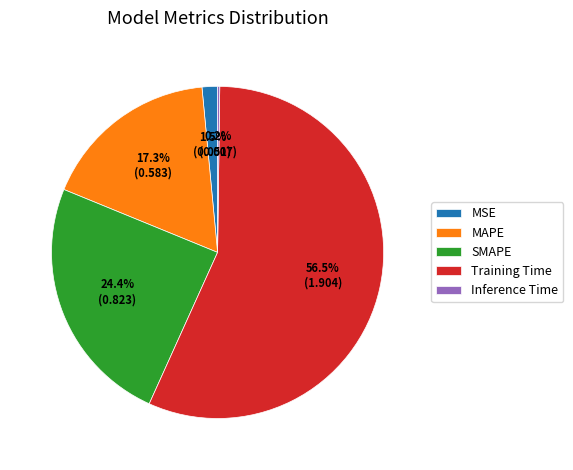

How much of the chart is everything except MAPE?

82.7%